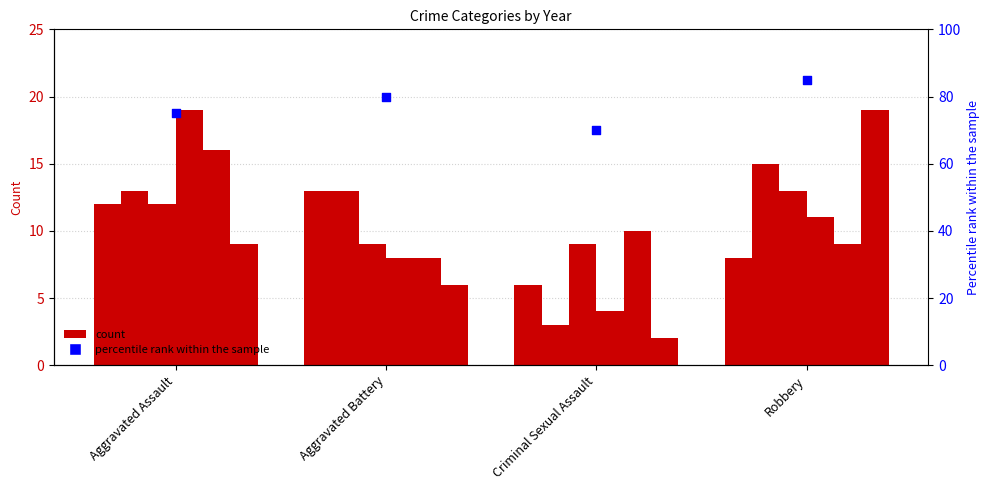

Between Criminal Sexual Assault and Aggravated Battery, which is larger?

Aggravated Battery